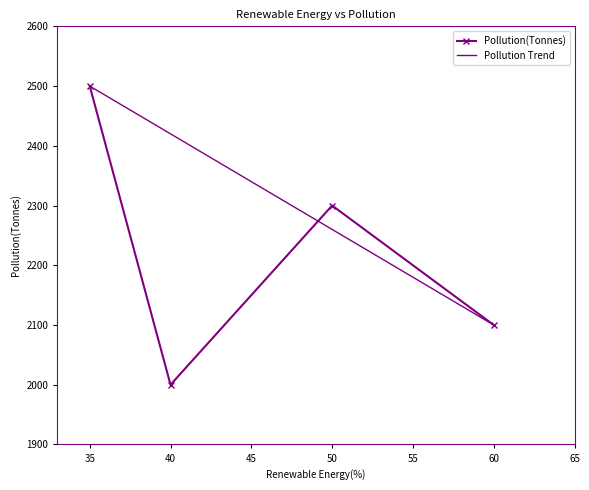

What is the greatest value displayed?

2500